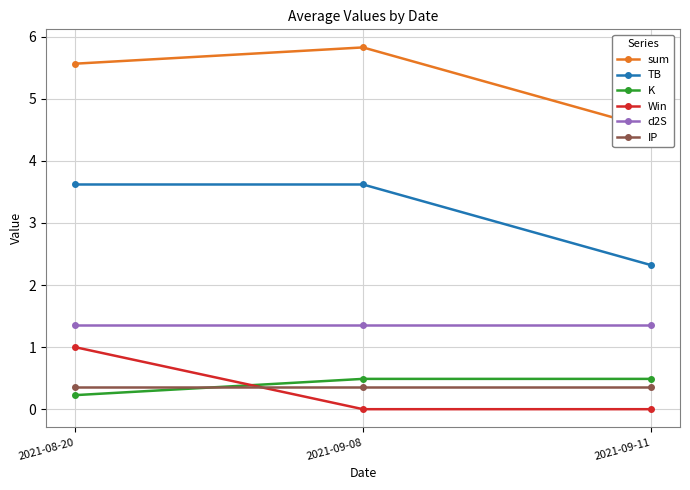

Rank the series at 2021-09-08 from highest to lowest value.

sum, TB, d2S, K, IP, Win